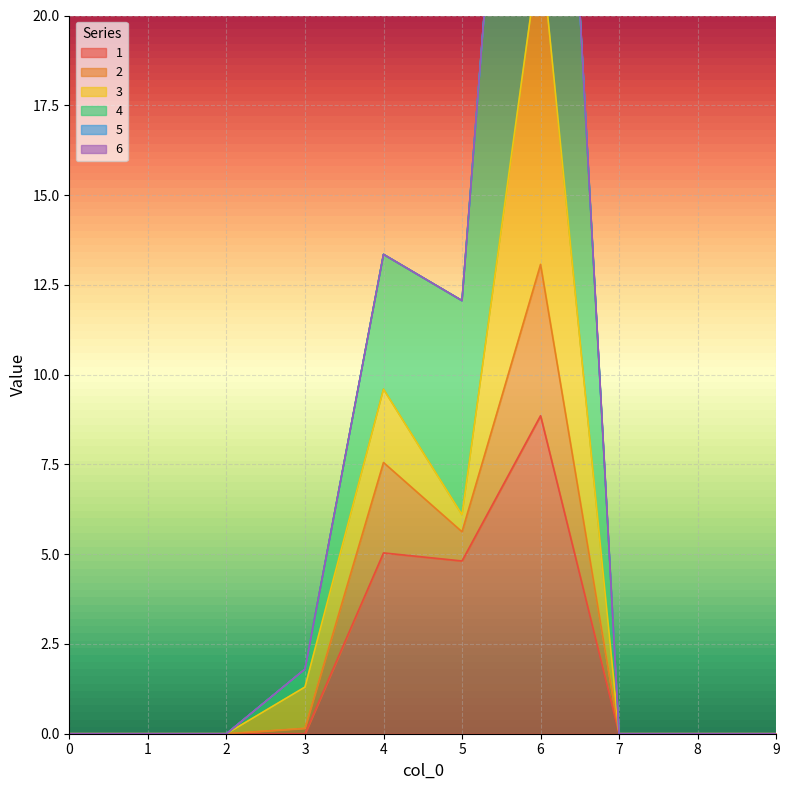

The value of 2 at 0 is 0.0. True or false?

True